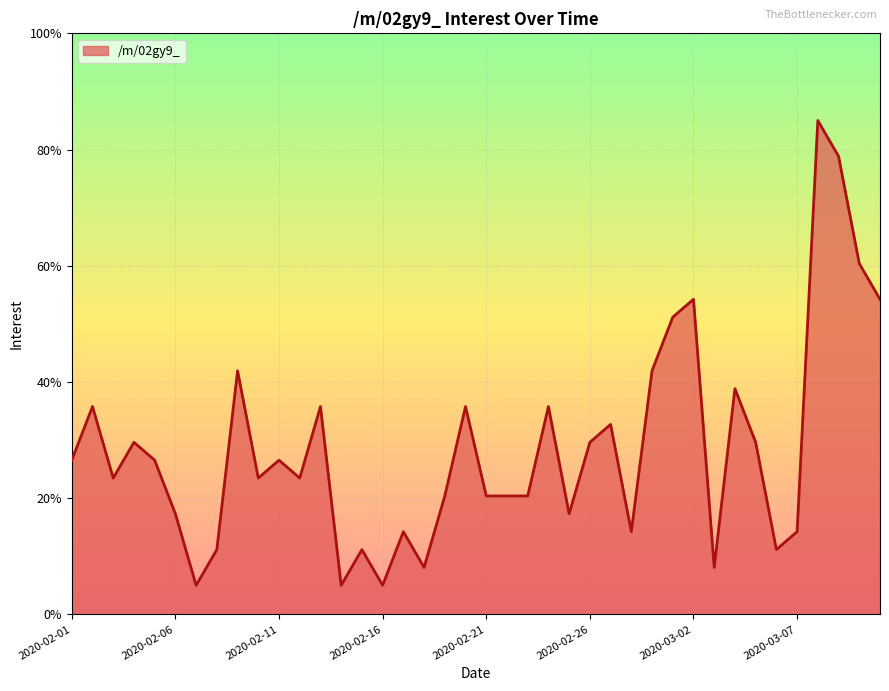

What is the greatest value displayed?

85.0